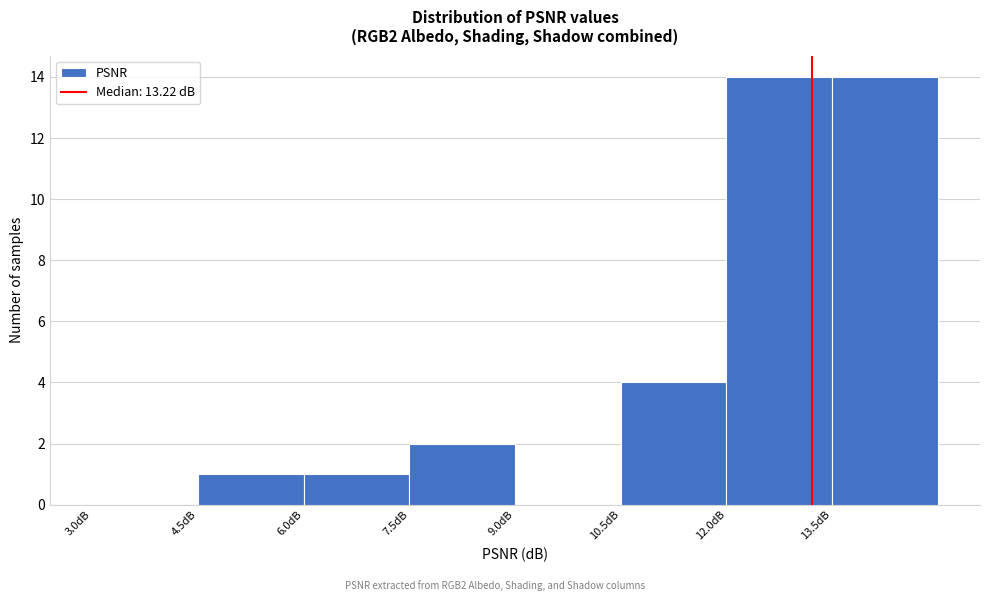

Reading left to right, list every bar in this chart as the range it spans on the x-axis followed by its height. Neither the bar edges nor the heights are printed on the chart, so give them approximately, as read against the axes.

3.0 to 4.5: 0
4.5 to 6.0: 1
6.0 to 7.5: 1
7.5 to 9.0: 2
9.0 to 10.5: 0
10.5 to 12.0: 4
12.0 to 13.5: 14
13.5 to 15.0: 14